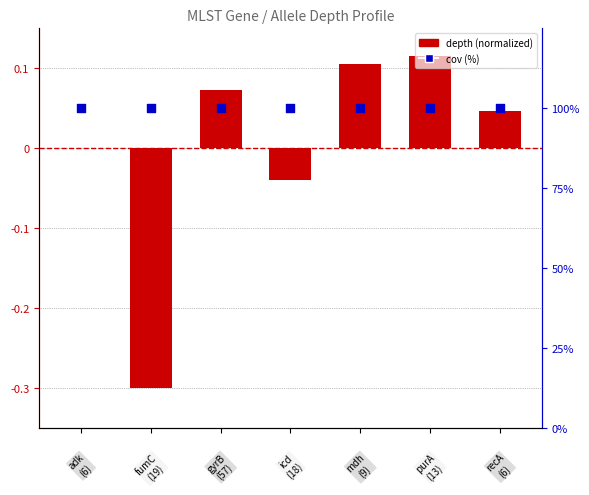

Which series reaches the minimum Y coordinate?

depth (normalized)